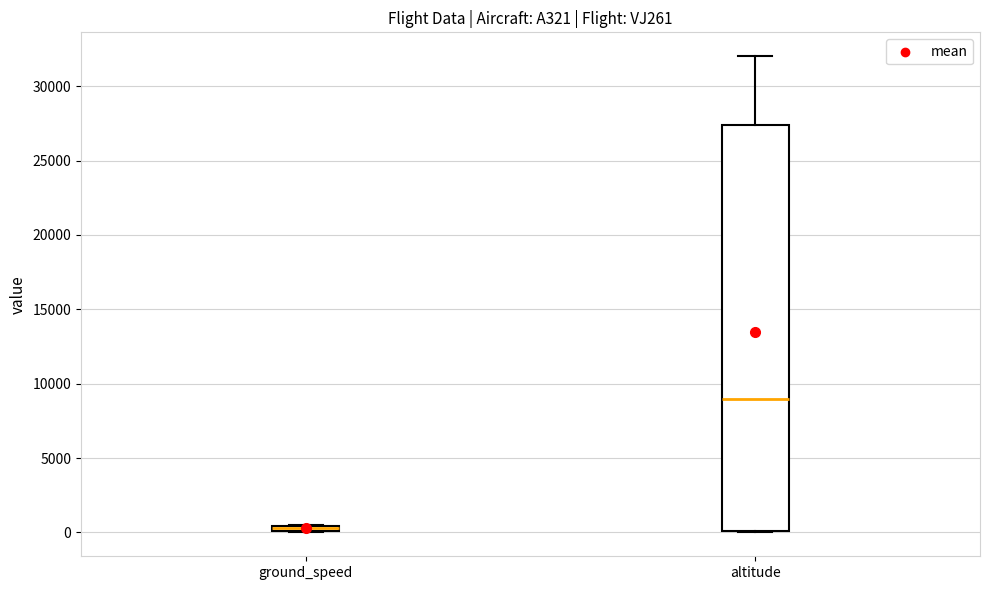

Where does the median line of the box for altitude sit on the y-axis? The values are not printed on the chart, so give them approximately, as read against the axis.

9000